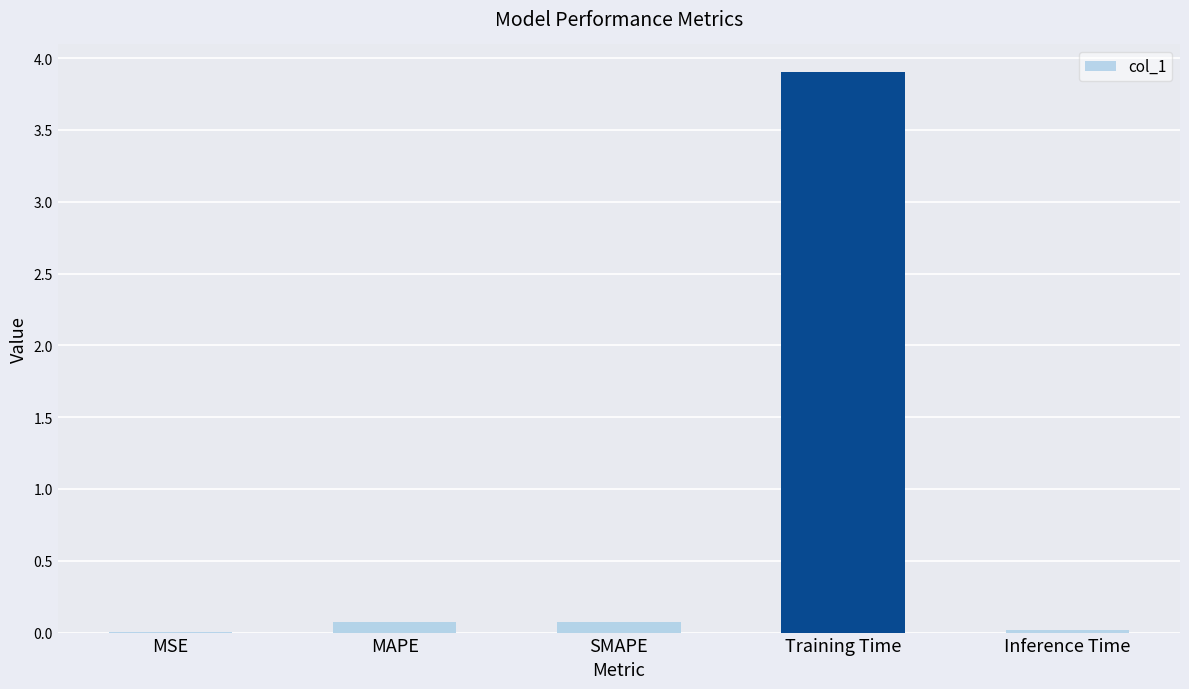

Read the value at SMAPE.

0.1